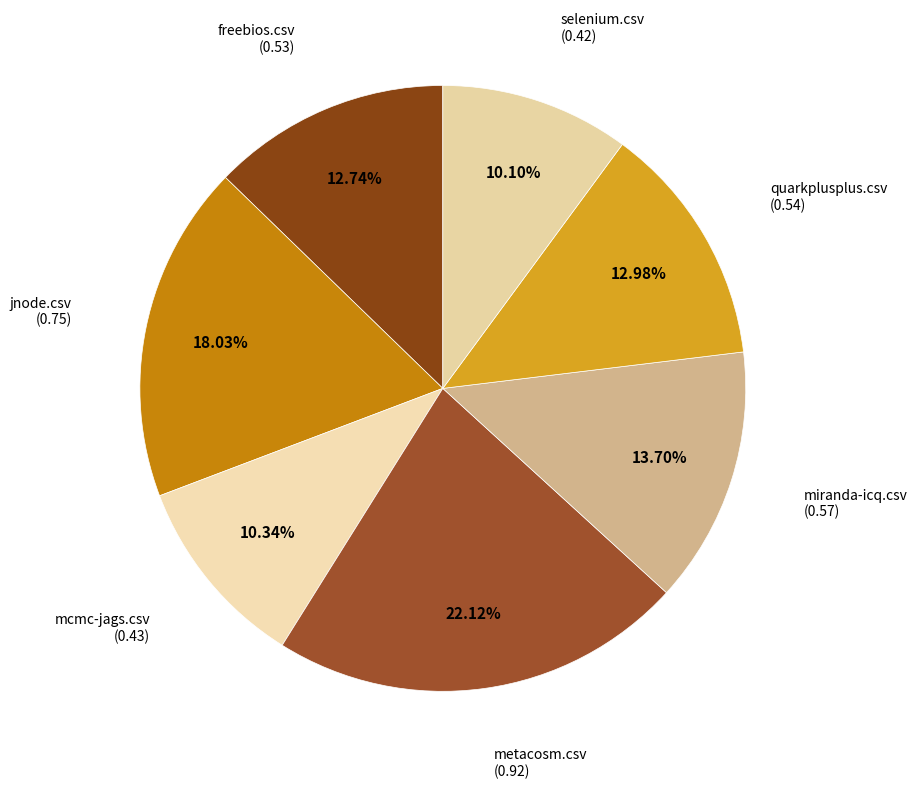

How many segments does this pie chart have?

7